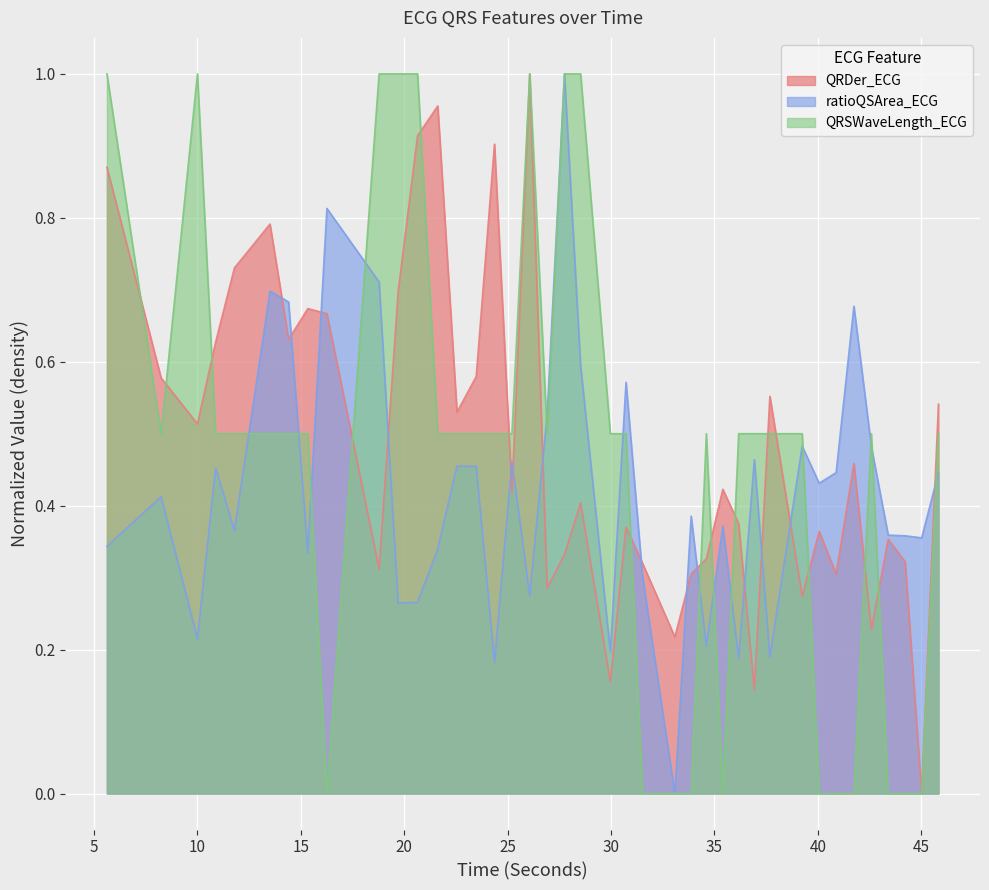

Which series changed the most between 20 and 25?

QRSWaveLength_ECG